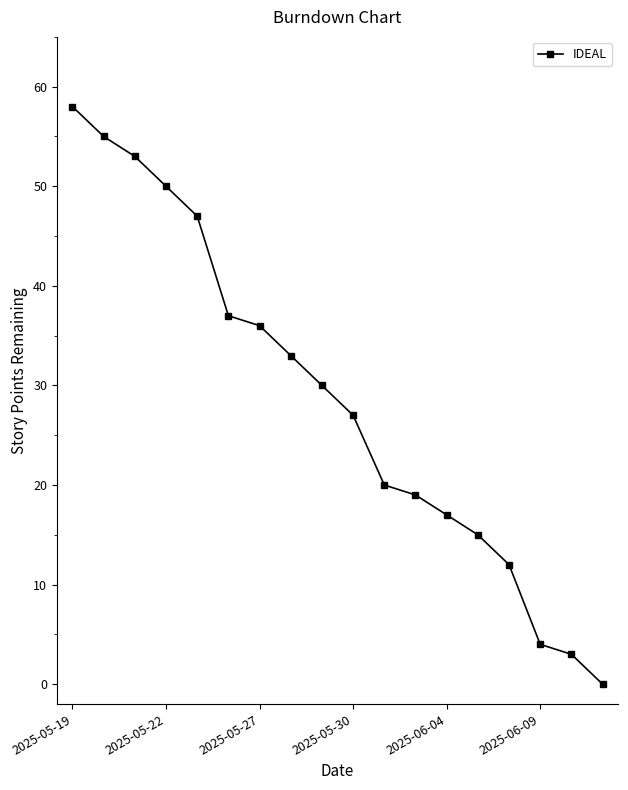

What is the maximum value shown in the chart?

58